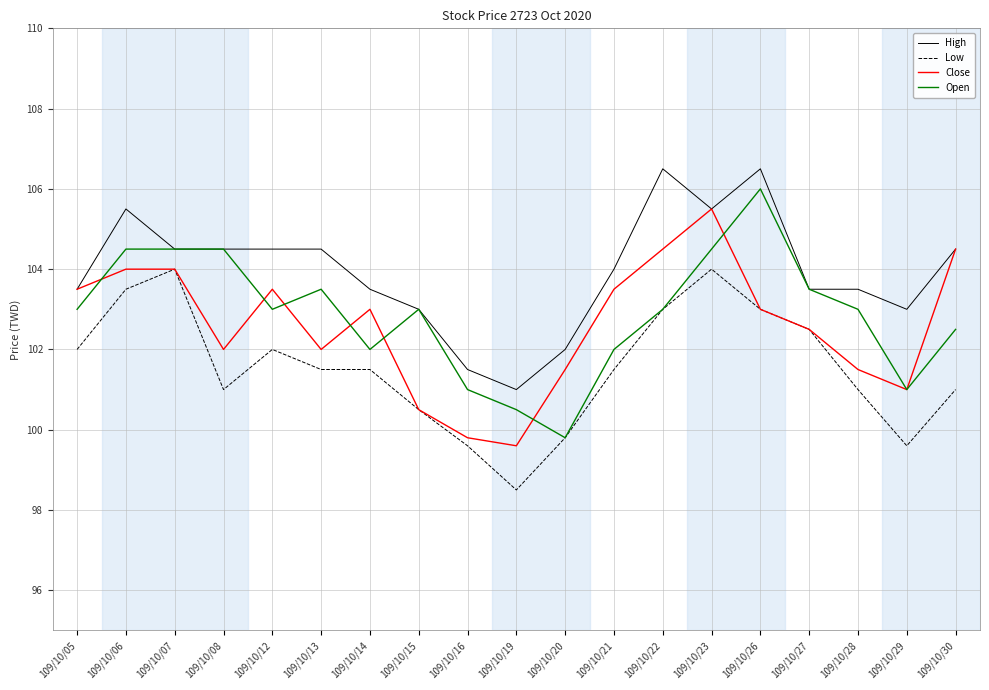

At which category is the sum across all series the highest?

109/10/23